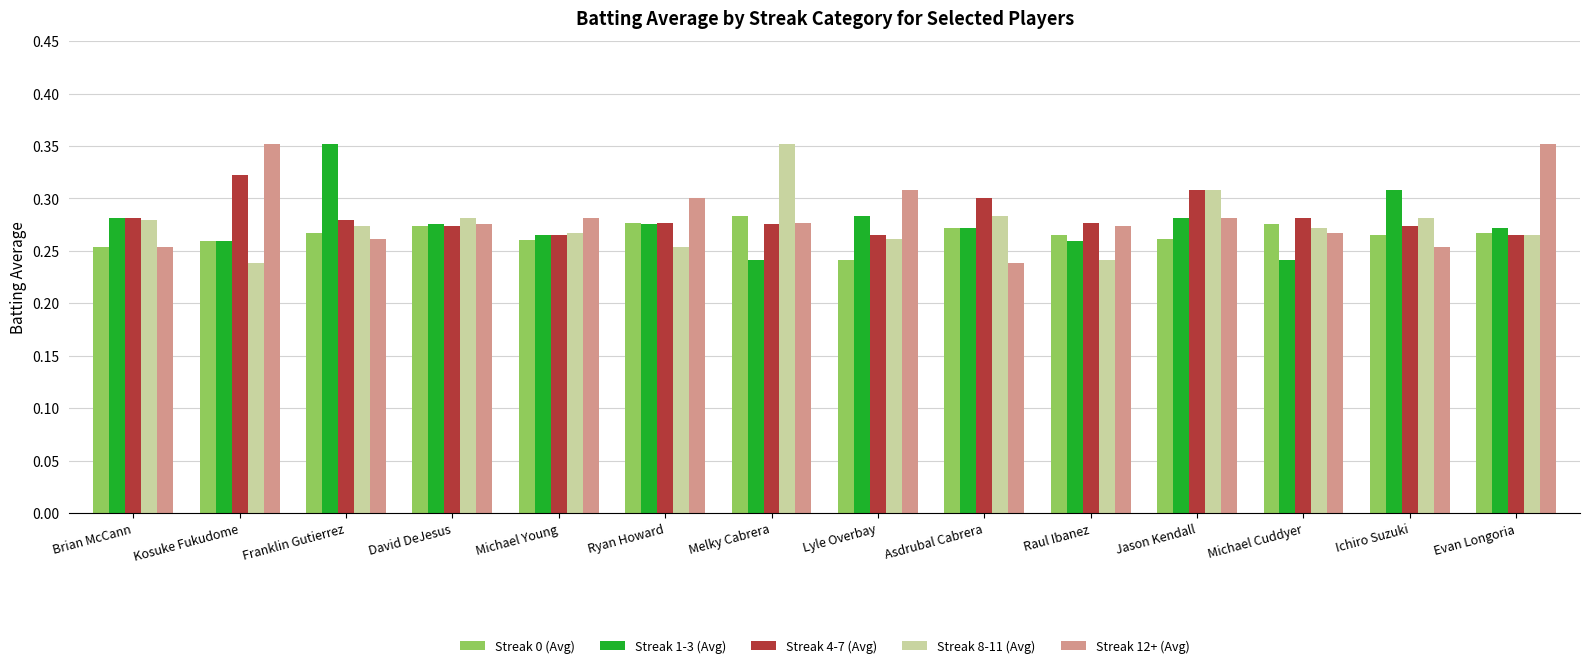

How many bars are there in total?

70